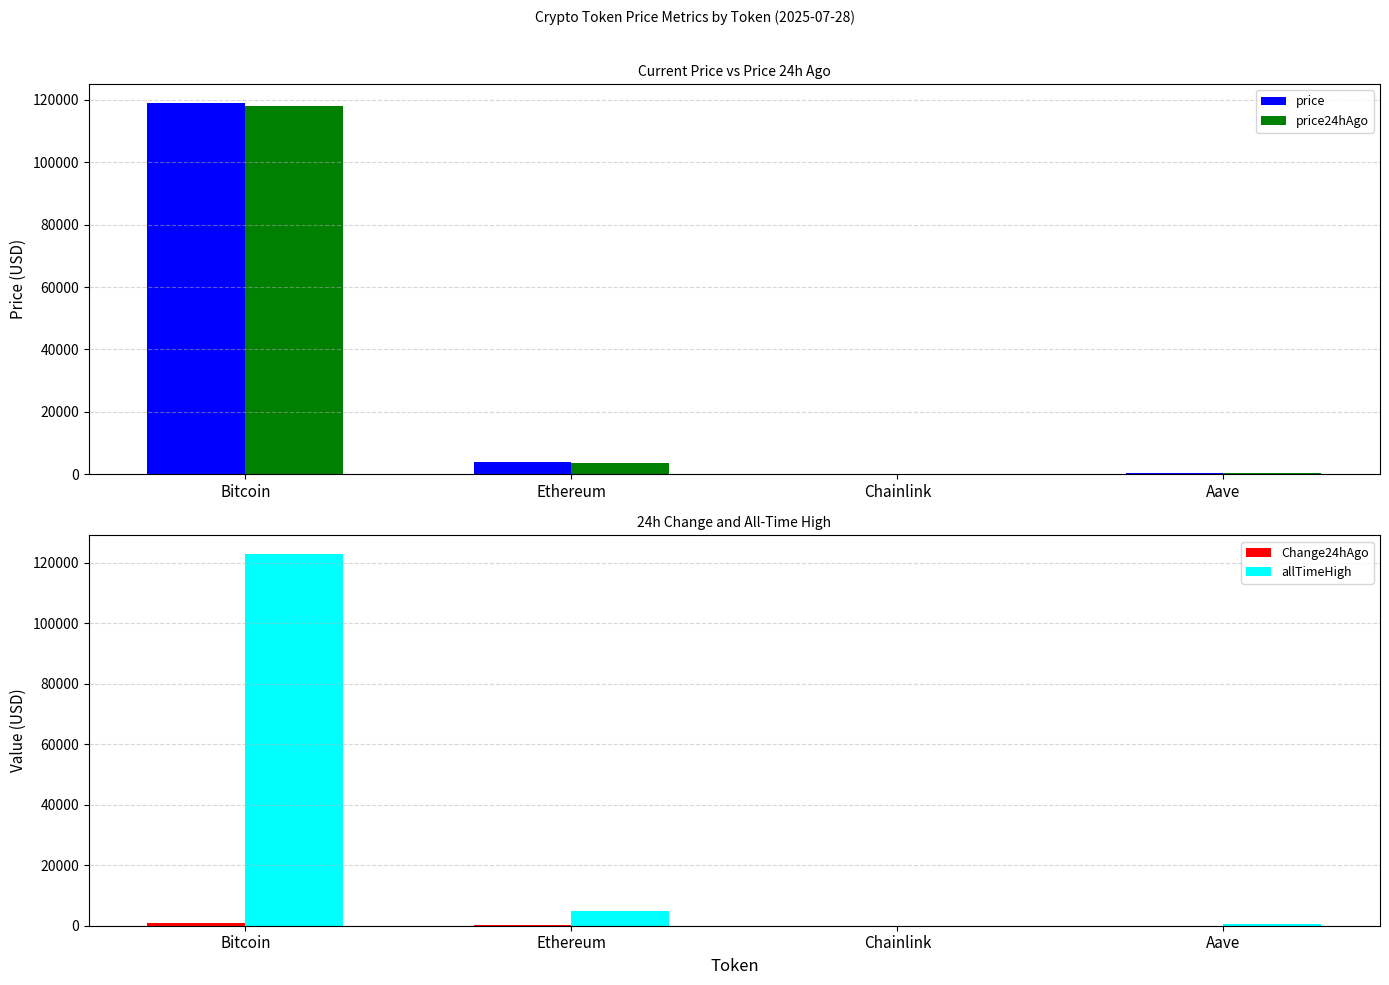

At which label does price24hAgo reach its minimum?

Chainlink